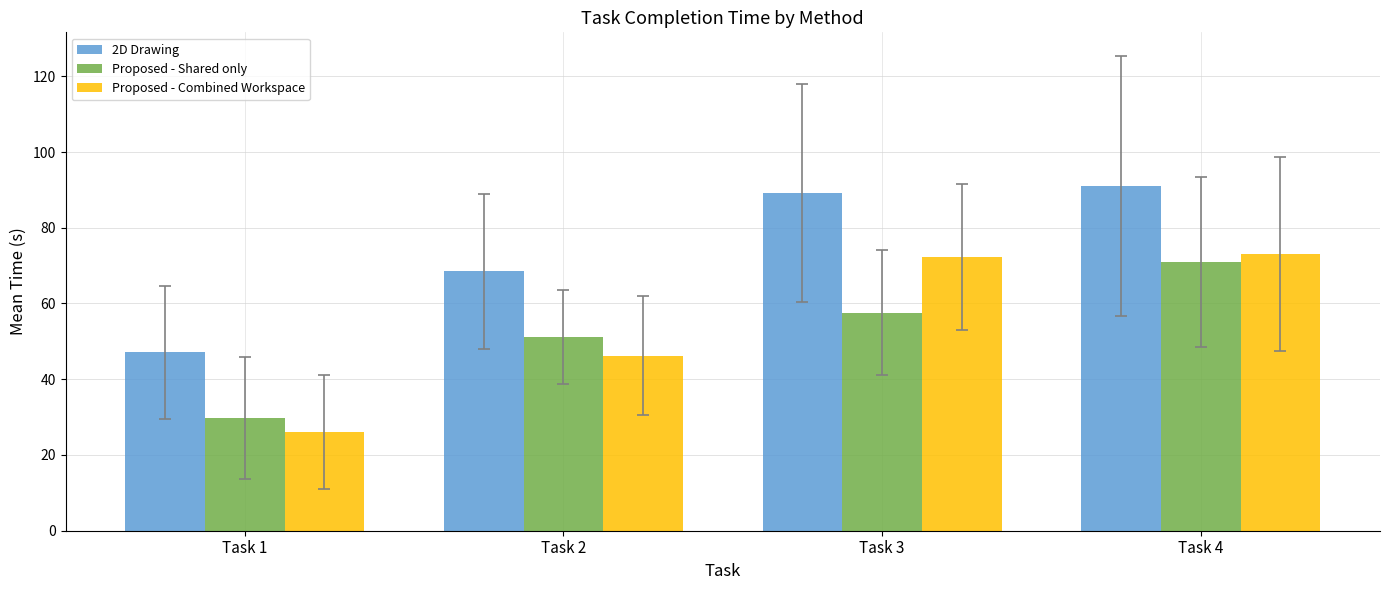

Reading left to right, list all the values displayed in this chart.

2D Drawing: 47.1	68.5	89.2	91.0
Proposed - Shared only: 29.7	51.1	57.6	71.0
Proposed - Combined Workspace: 26.0	46.2	72.3	73.0